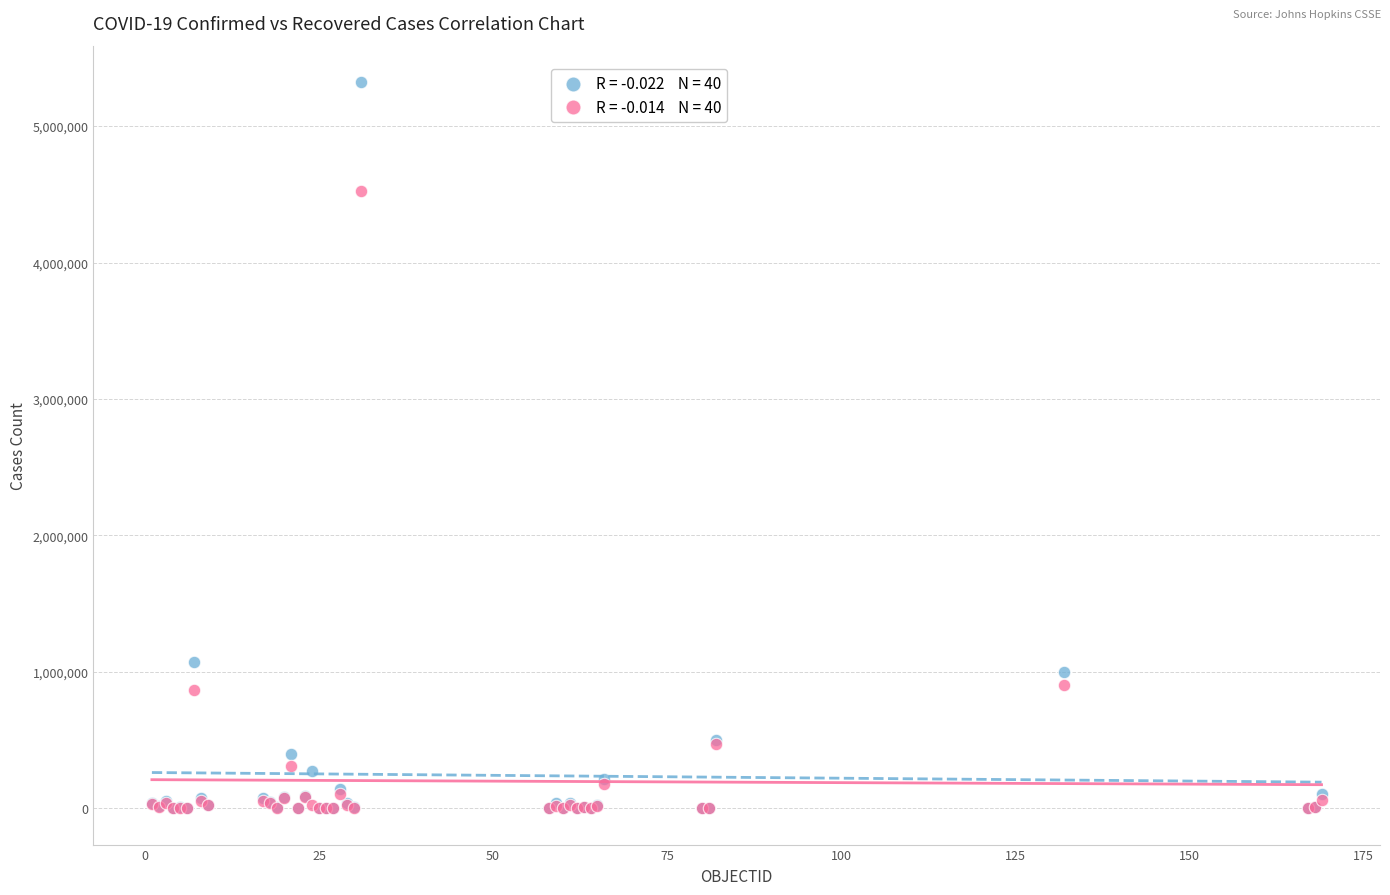

Across all series, what Y value is closest to 2661868?

1069368